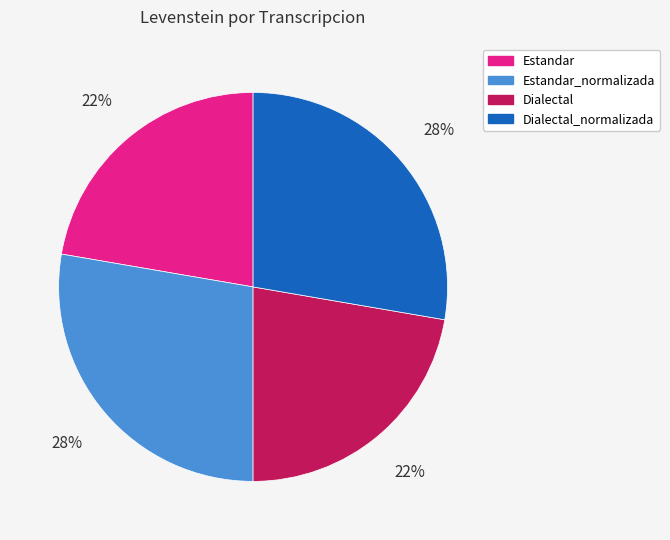

Is it true that Dialectal_normalizada is 28% of the pie?

True